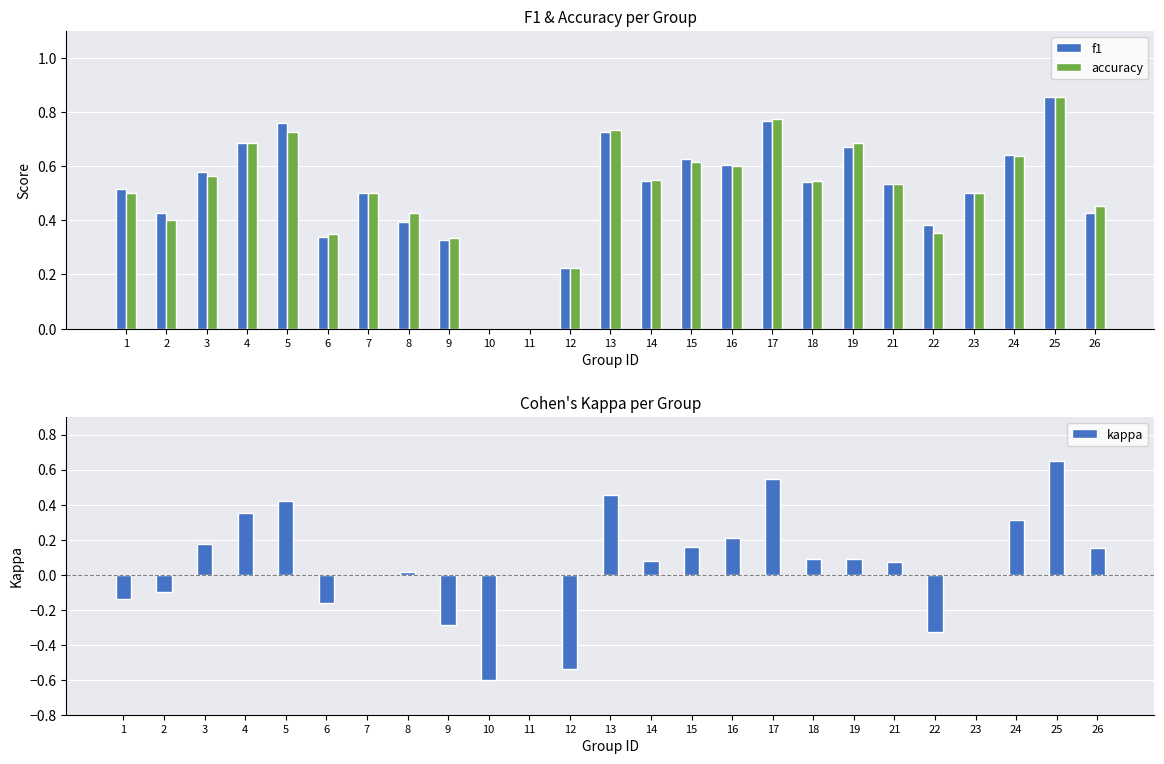

At how many categories does at least one series exceed 0?

23